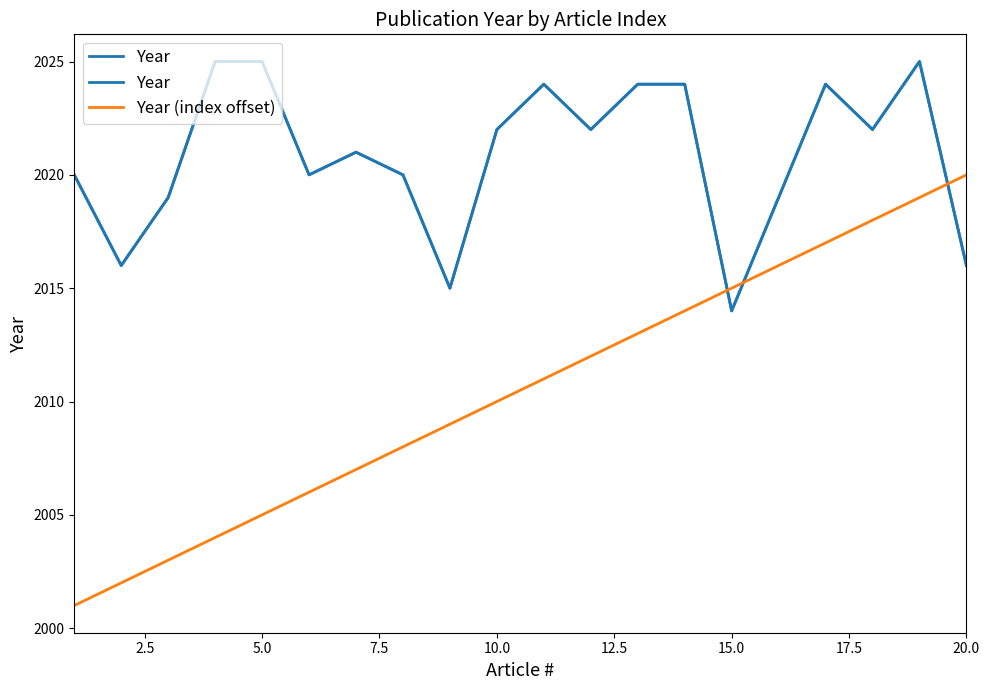

How many categories are shown in the chart?

20